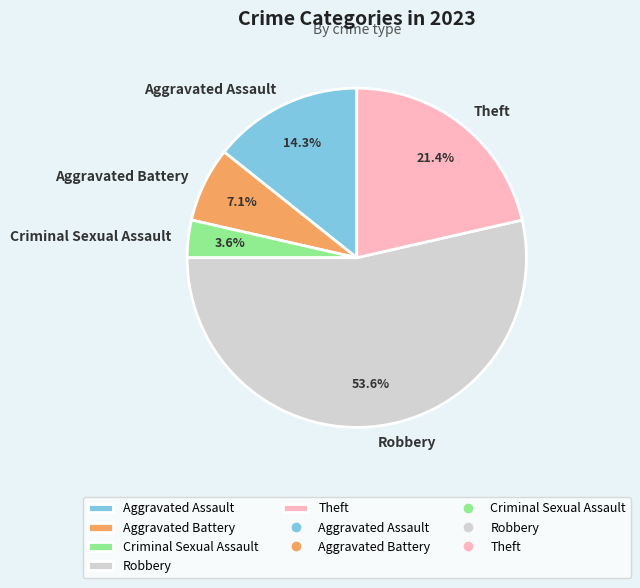

To the nearest percent, what is the average slice percentage?

20%